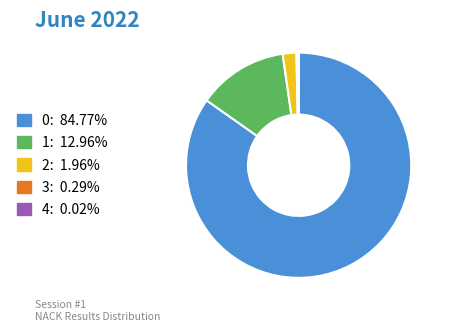

Approximately how many times larger is the value at 1 compared to 2?

6.6